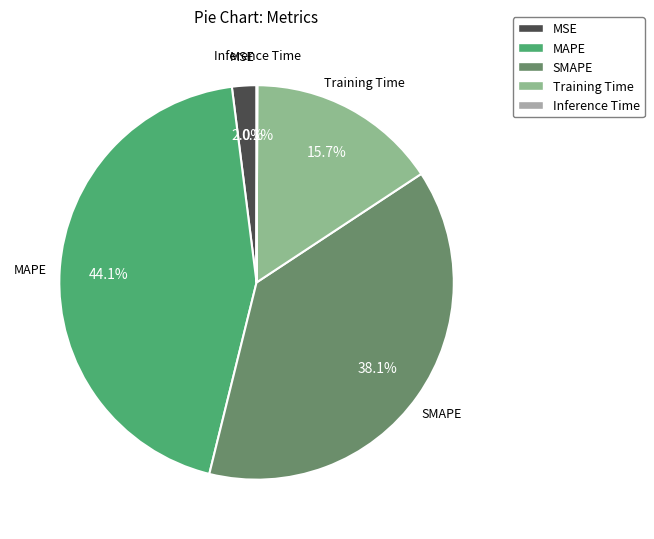

Between MSE and MAPE, which is larger?

MAPE